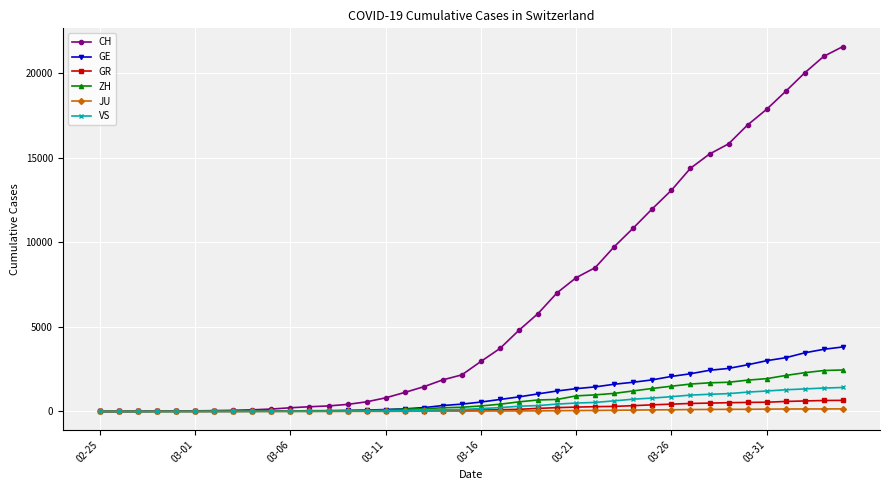

Which series has the largest total across all categories?

CH